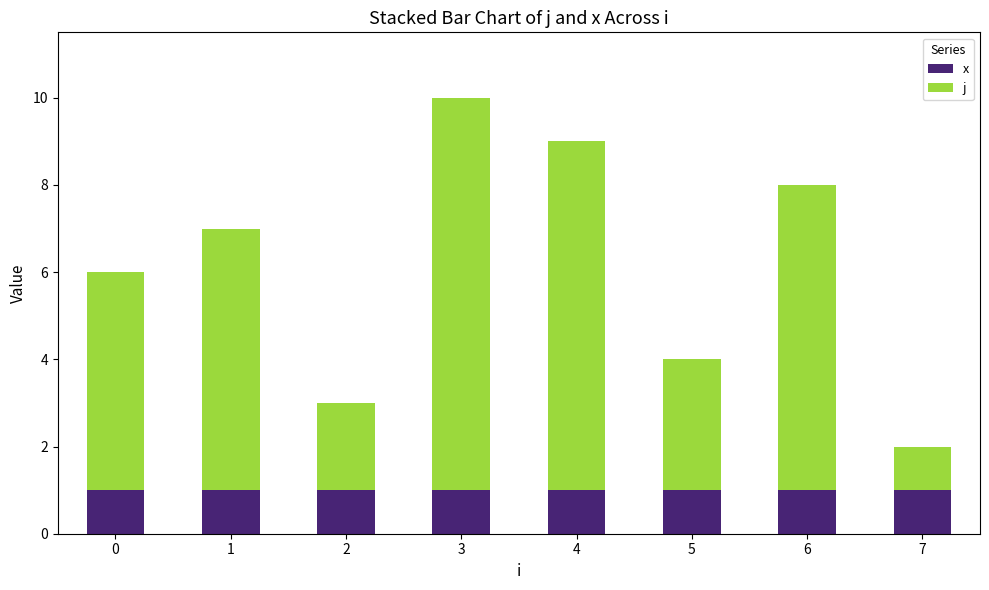

What are all the series names shown in the legend?

x, j